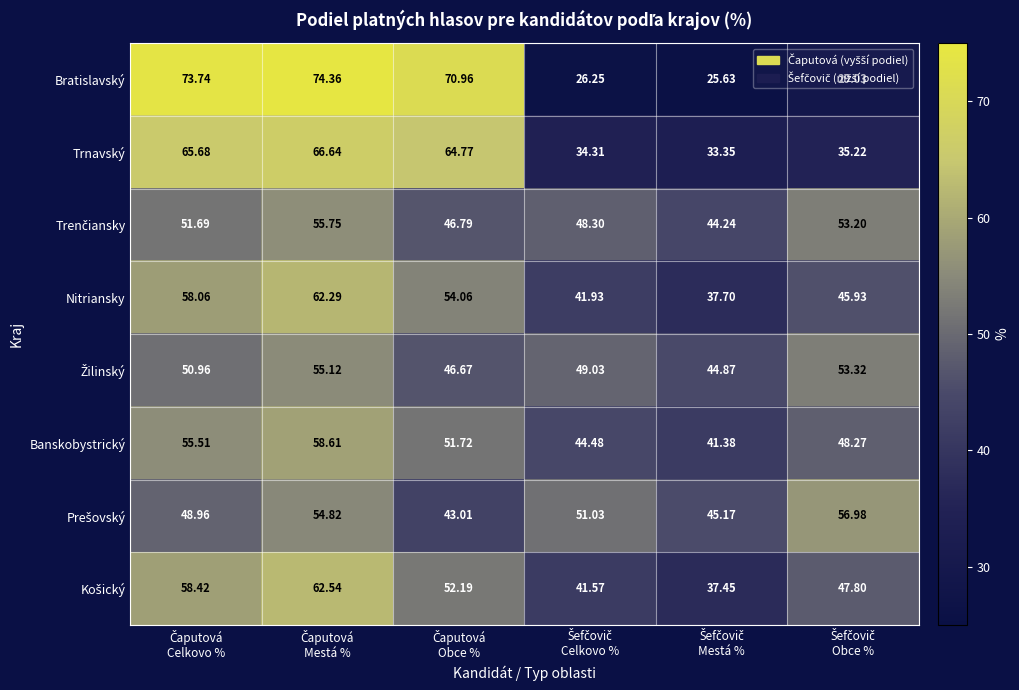

Which series has the widest spread of values?

Bratislavský